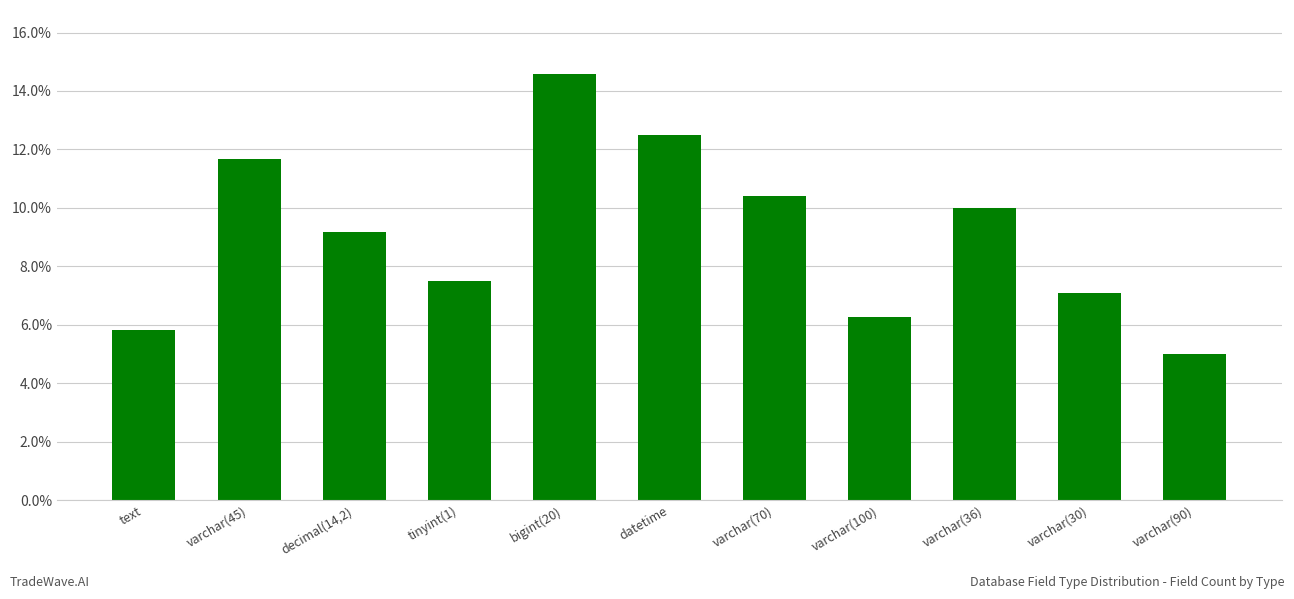

Reading right to left, what are all the values shown in this chart?

0.1	0.1	0.1	0.1	0.1	0.1	0.1	0.1	0.1	0.1	0.1